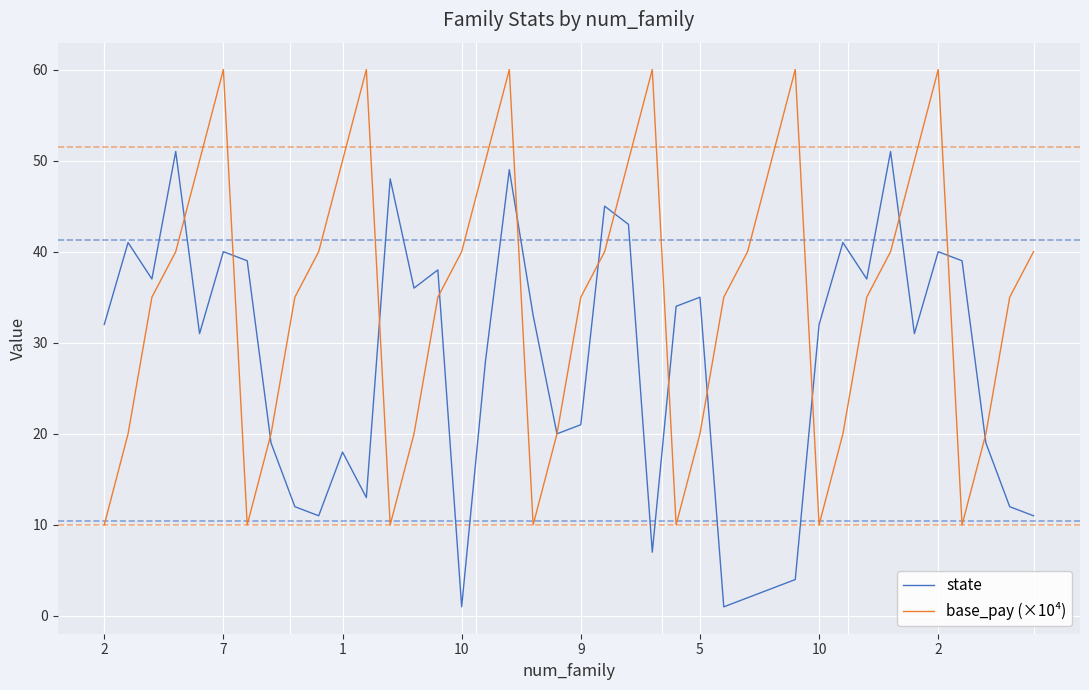

What is the sum of all state values?

1105